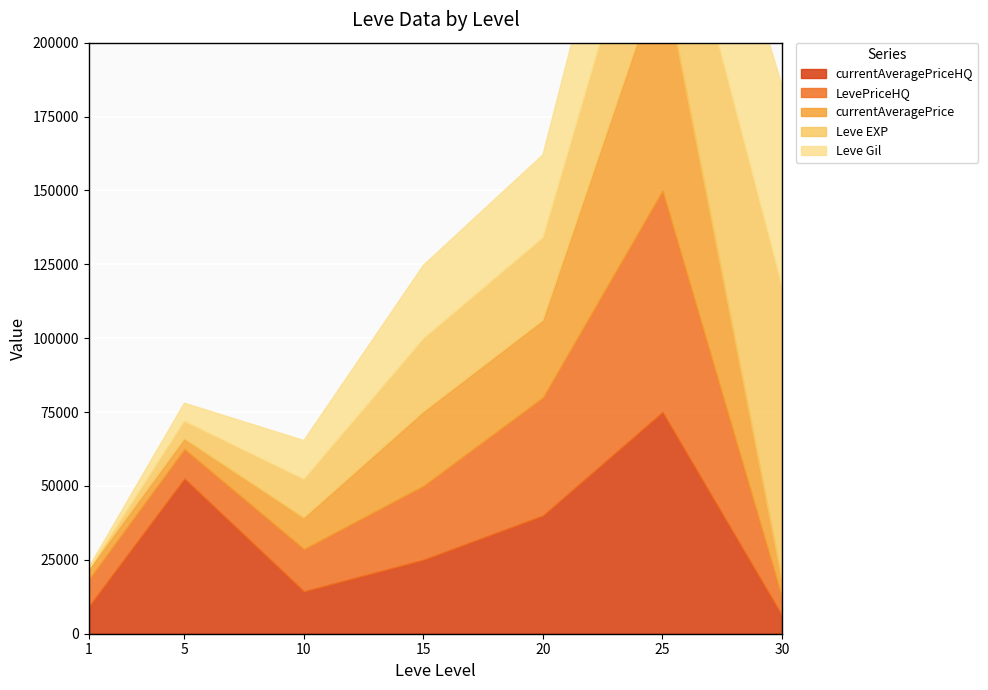

Is it true that currentAveragePrice equals 8893.0 at 30?

False